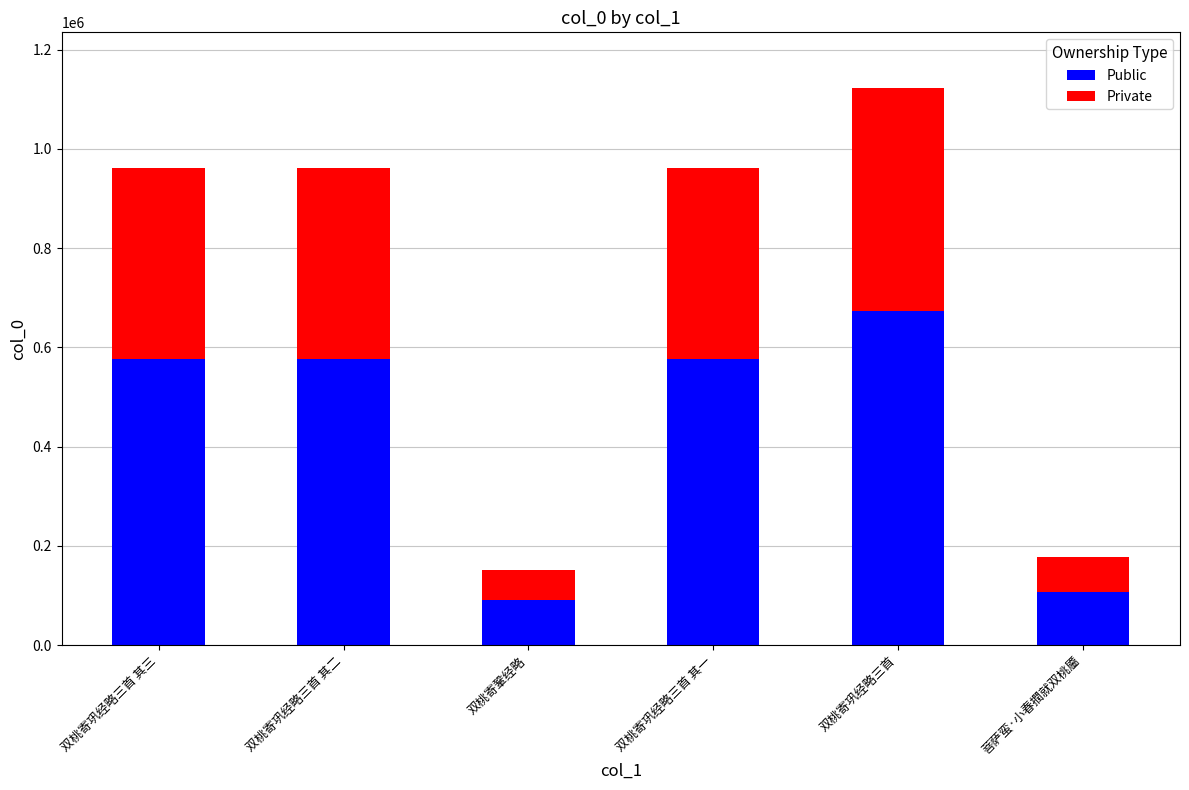

At which label does Public reach its peak?

双桃寄巩经略三首